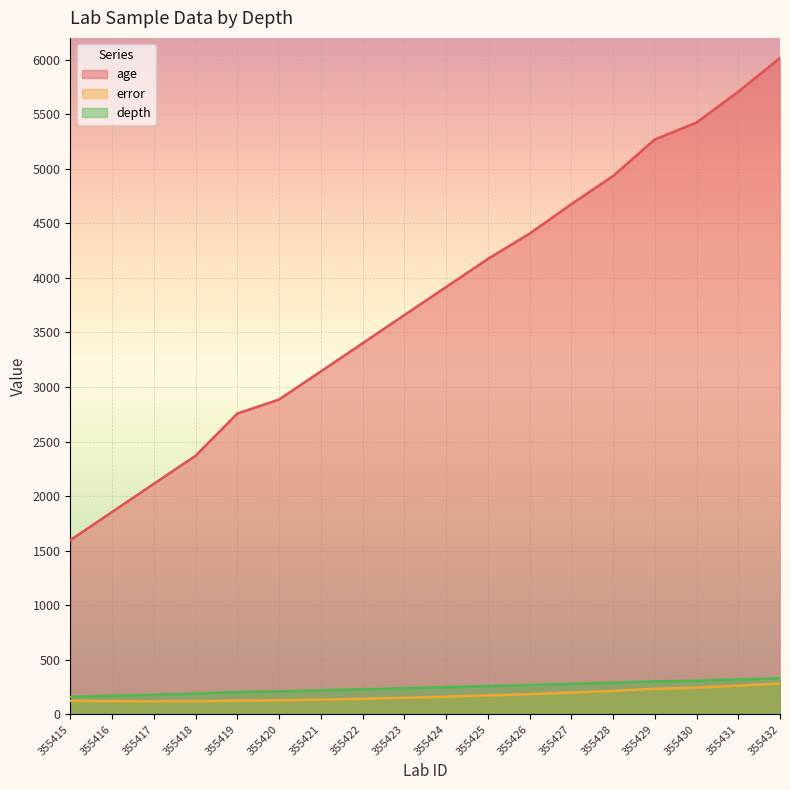

At which label does age first exceed 3916?

355425